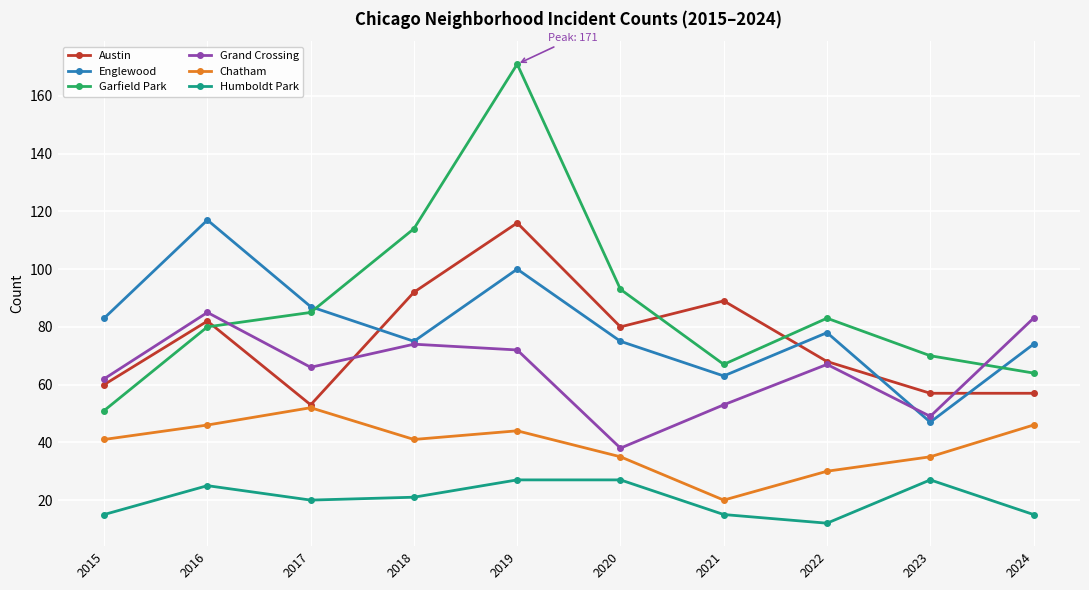

Which category has the highest value in the Austin series?

2019